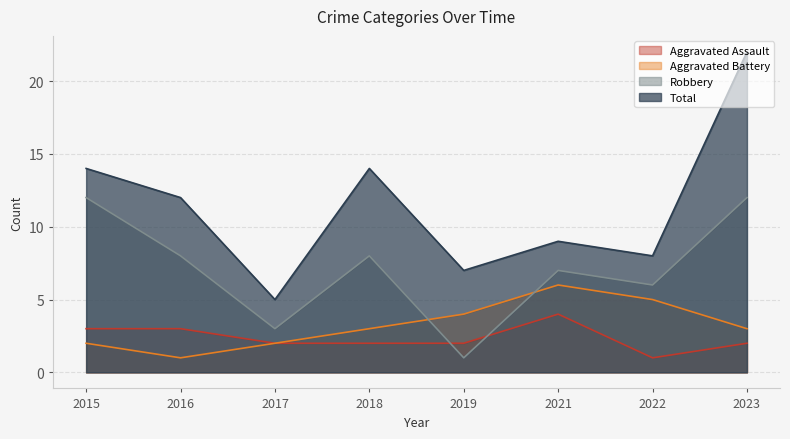

True or false: Robbery has a value of 12 at 2023.

True